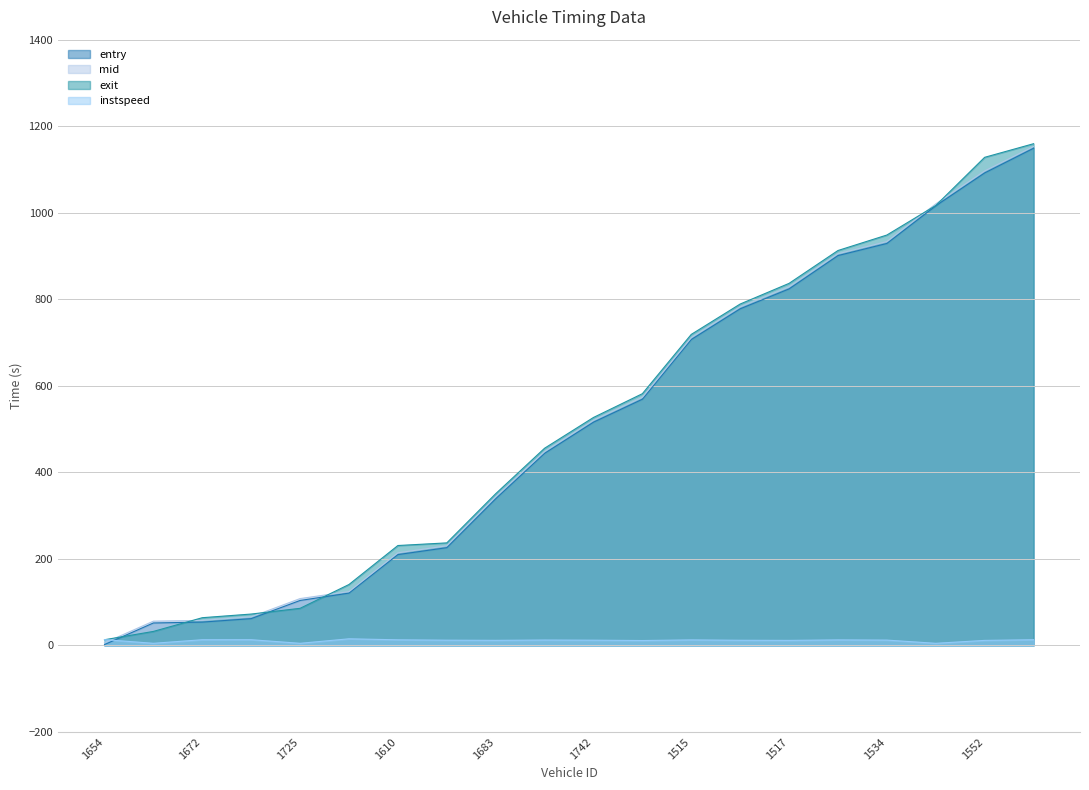

Does the chart have visible grid lines?

Yes